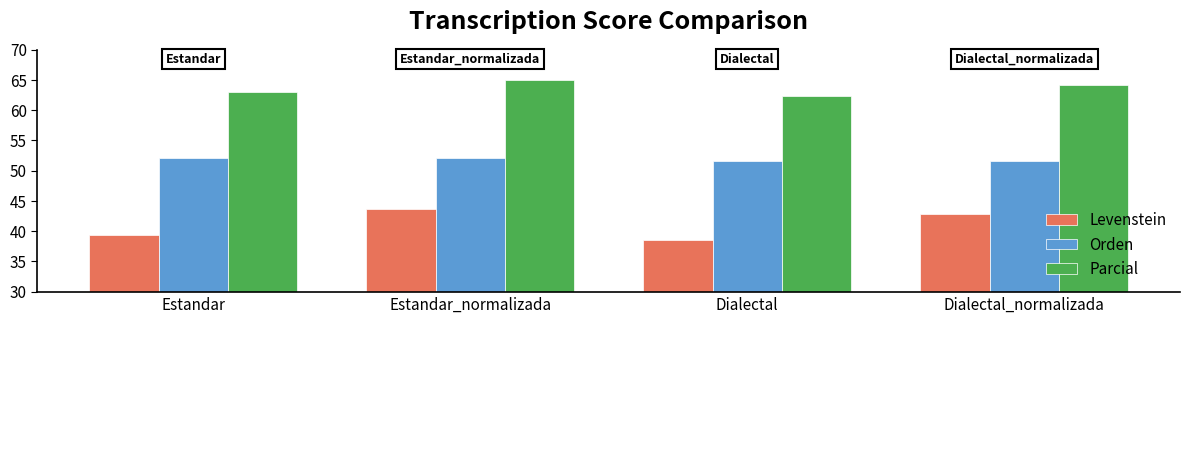

List the series in order of their overall mean, lowest first.

Levenstein, Orden, Parcial